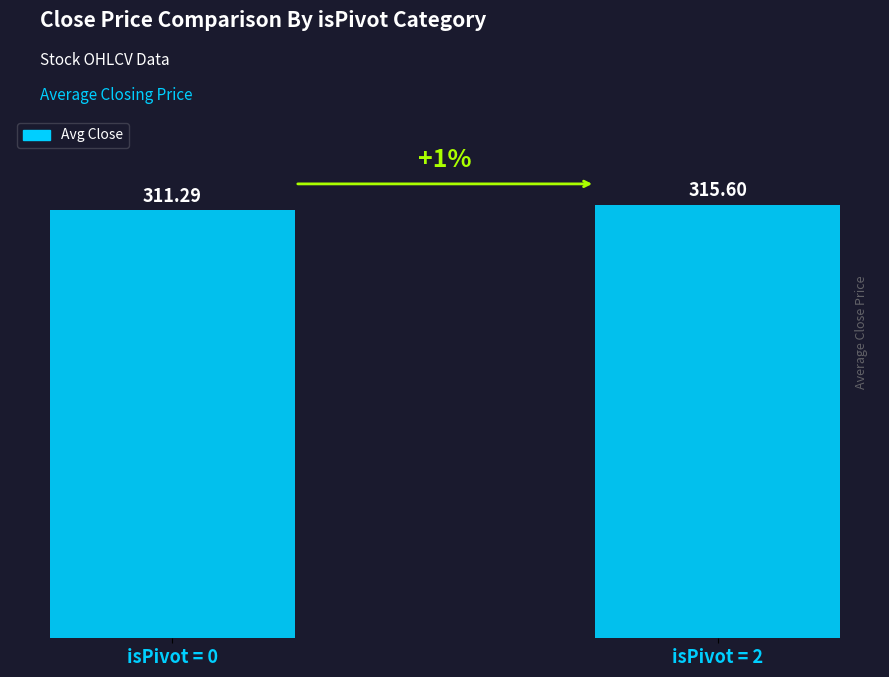

Which category has the lowest value across all series?

isPivot = 0